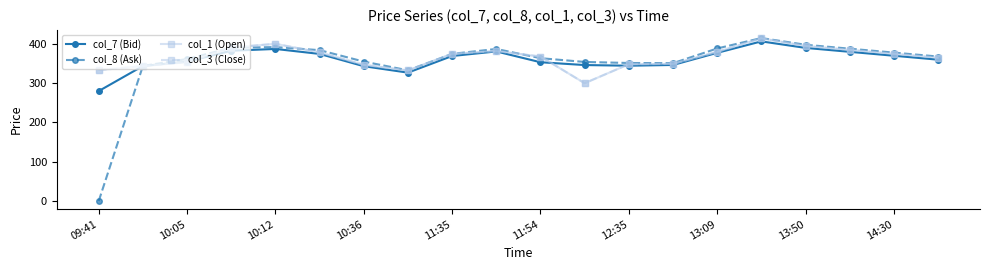

What is the difference between the second highest and second lowest values in the col_8 (Ask) series?

65.1